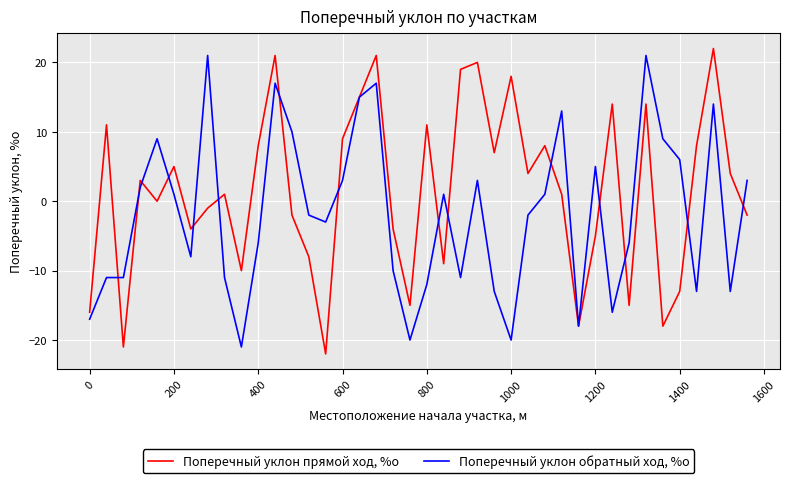

How many lines are shown in the chart?

2